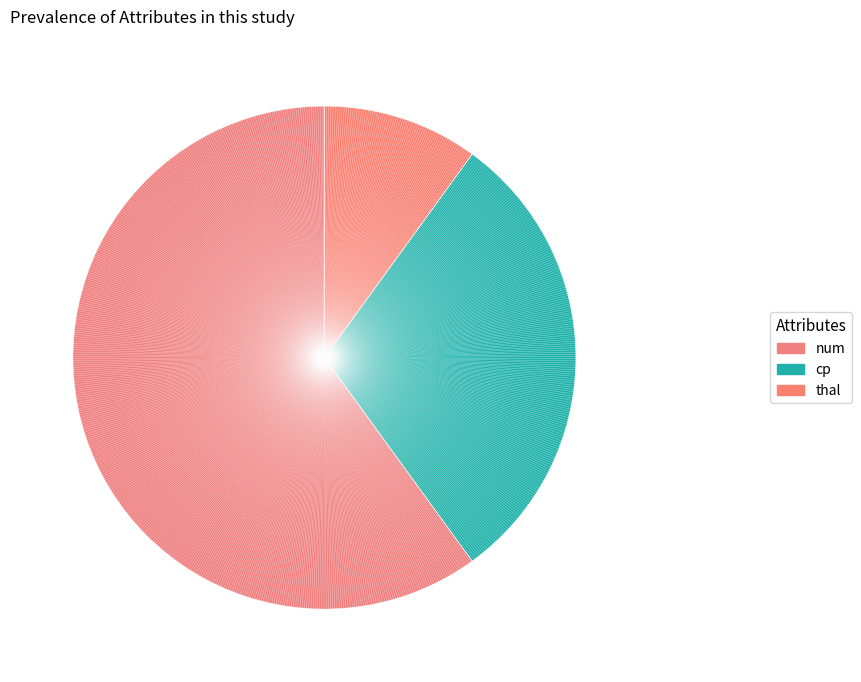

Which category has the biggest portion of the pie?

num